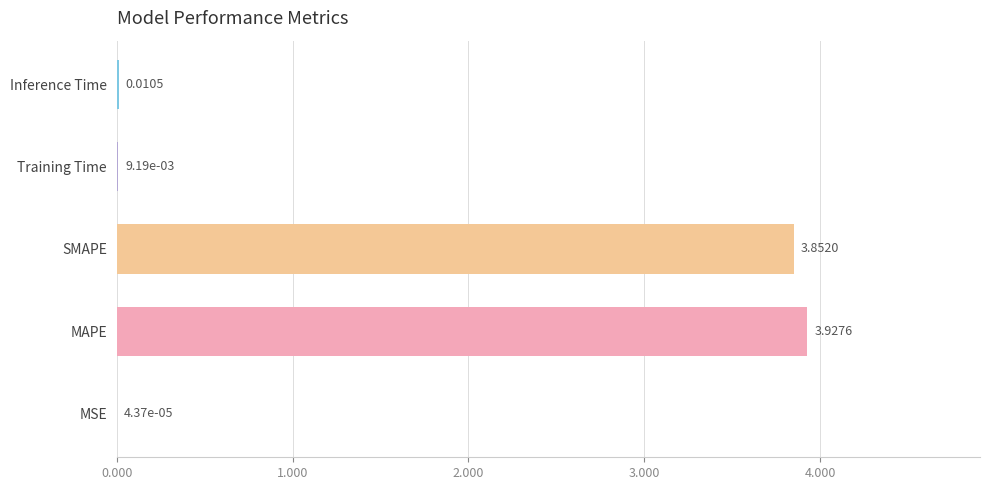

How many data points does each series have?

5